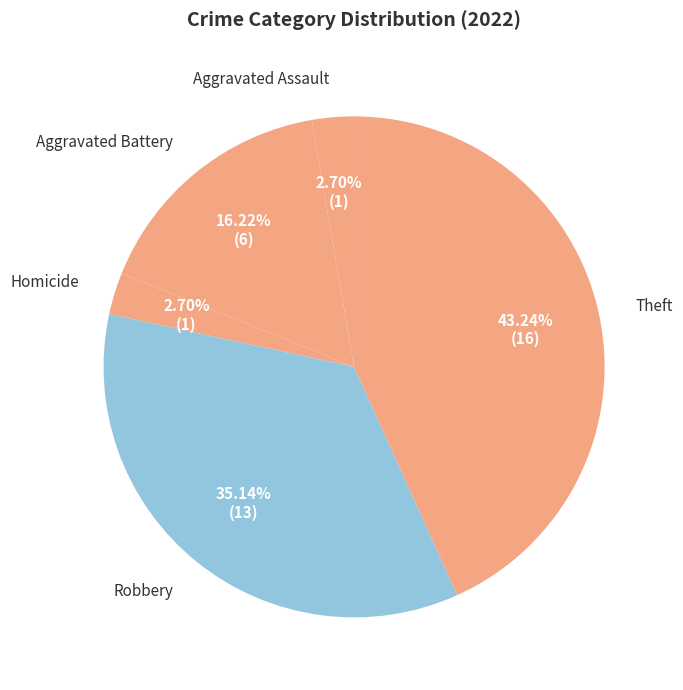

Do Aggravated Battery and Robbery together represent more than half of the pie?

Yes